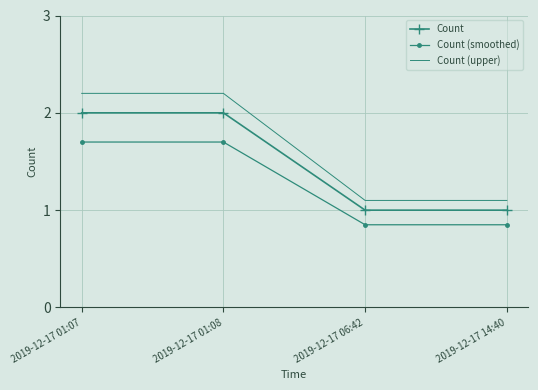

True or false: Count (upper) and Count intersect in this chart.

False